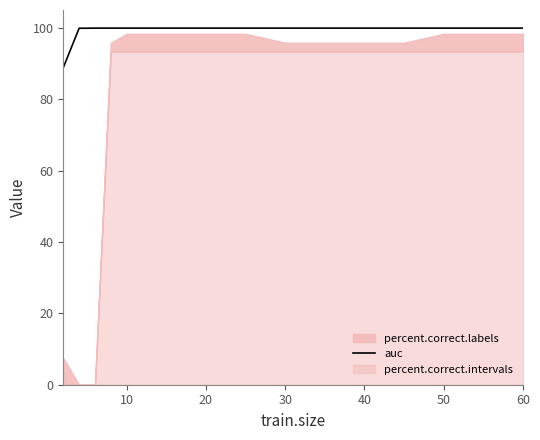

How many categories are shown in the chart?

18